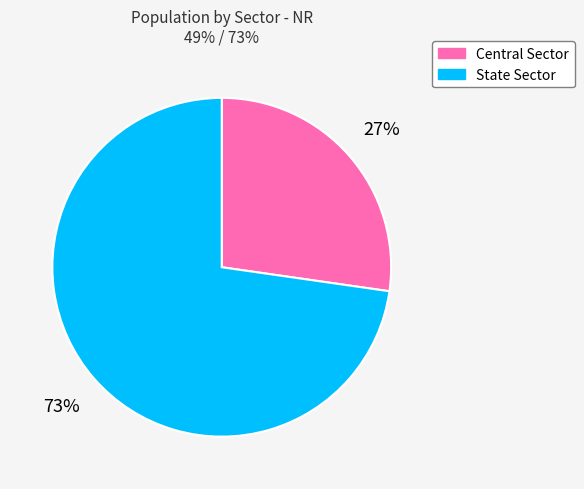

Is Central Sector the majority of the pie?

No